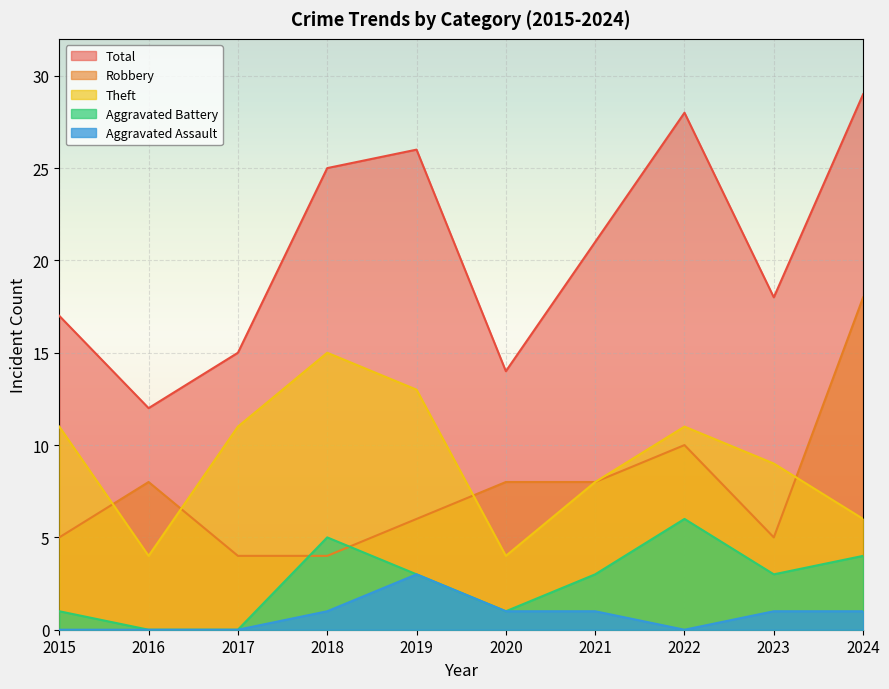

What are all the series names shown in the legend?

Total, Robbery, Theft, Aggravated Battery, Aggravated Assault